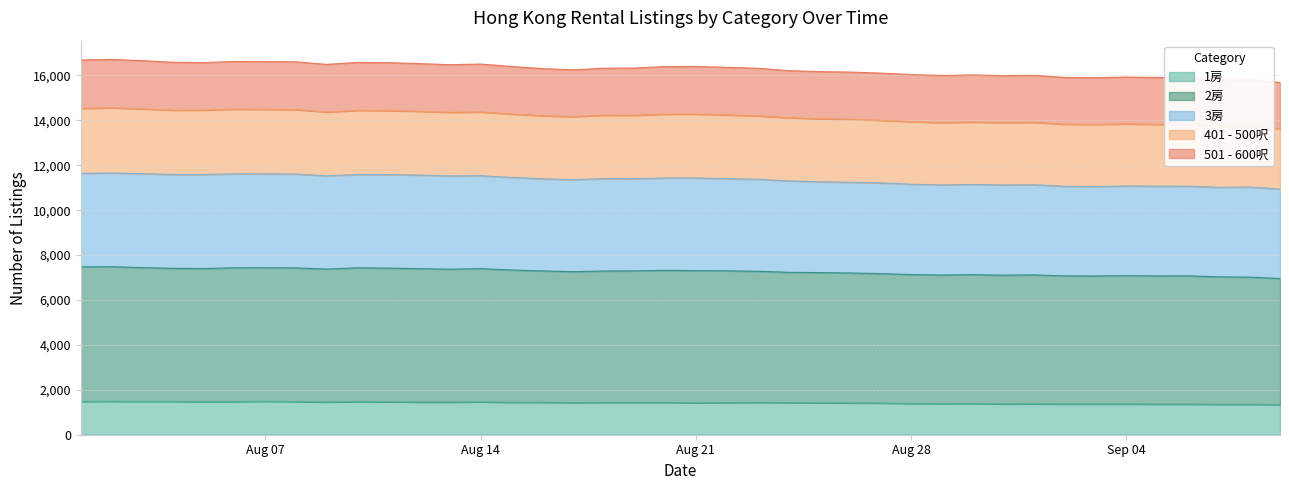

How many interior local valleys does the 3房 series have?

9